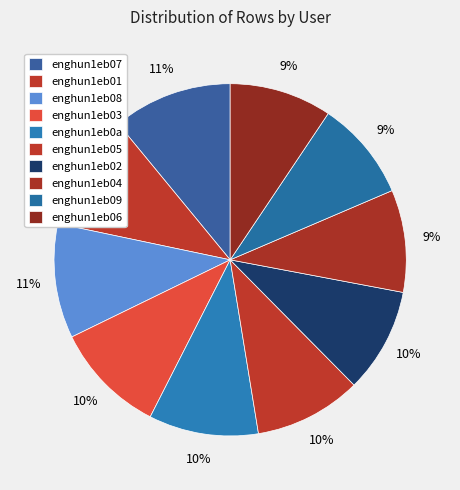

What is the total percentage of enghun1eb06 and enghun1eb07?

20.4%